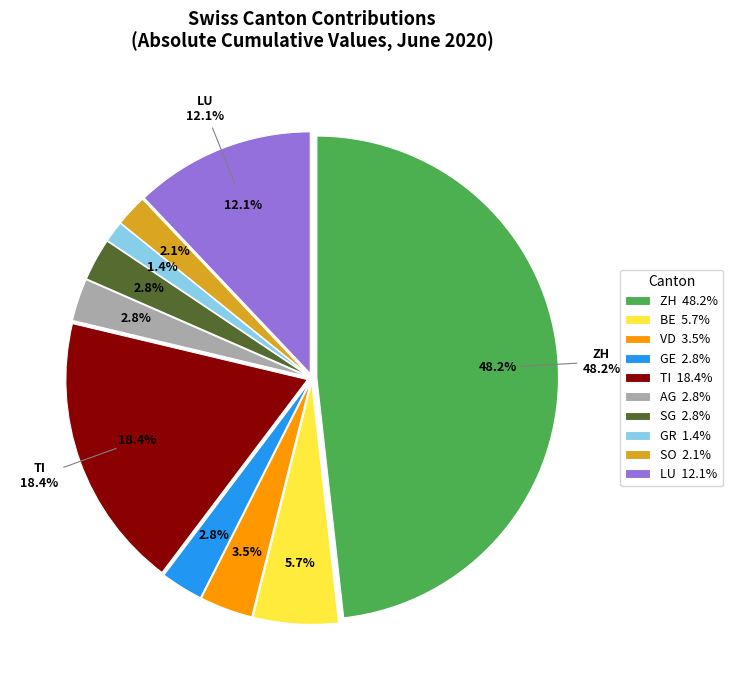

What portion of the pie excludes 24?

95.7%